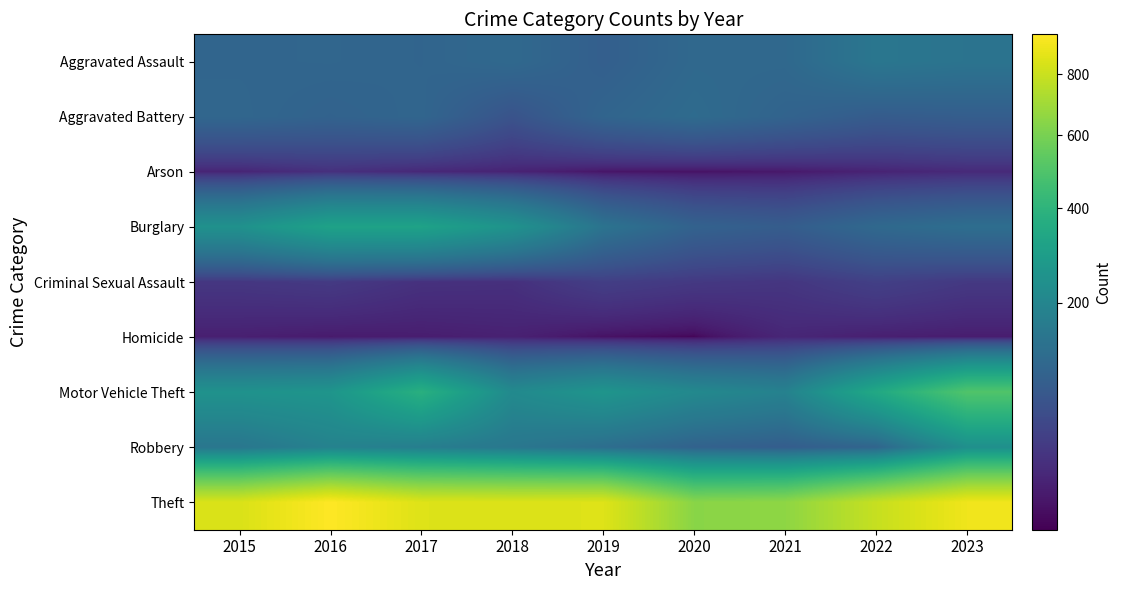

Reading right to left, what are all the values shown in this chart?

Aggravated Assault: 2023=140	2022=148	2021=110	2020=110	2019=88	2018=111	2017=101	2016=104	2015=103
Aggravated Battery: 2023=85	2022=81	2021=98	2020=117	2019=101	2018=64	2017=103	2016=96	2015=105
Arson: 2023=15	2022=11	2021=6	2020=4	2019=5	2018=11	2017=14	2016=20	2015=12
Burglary: 2023=124	2022=111	2021=83	2020=95	2019=139	2018=249	2017=315	2016=314	2015=243
Criminal Sexual Assault: 2023=28	2022=36	2021=25	2020=28	2019=34	2018=20	2017=21	2016=29	2015=26
Homicide: 2023=8	2022=9	2021=13	2020=2	2019=4	2018=10	2017=8	2016=7	2015=9
Motor Vehicle Theft: 2023=500	2022=343	2021=185	2020=210	2019=258	2018=215	2017=379	2016=258	2015=247
Robbery: 2023=236	2022=101	2021=84	2020=95	2019=124	2018=150	2017=173	2016=187	2015=148
Theft: 2023=903	2022=790	2021=654	2020=642	2019=854	2018=848	2017=853	2016=946	2015=841